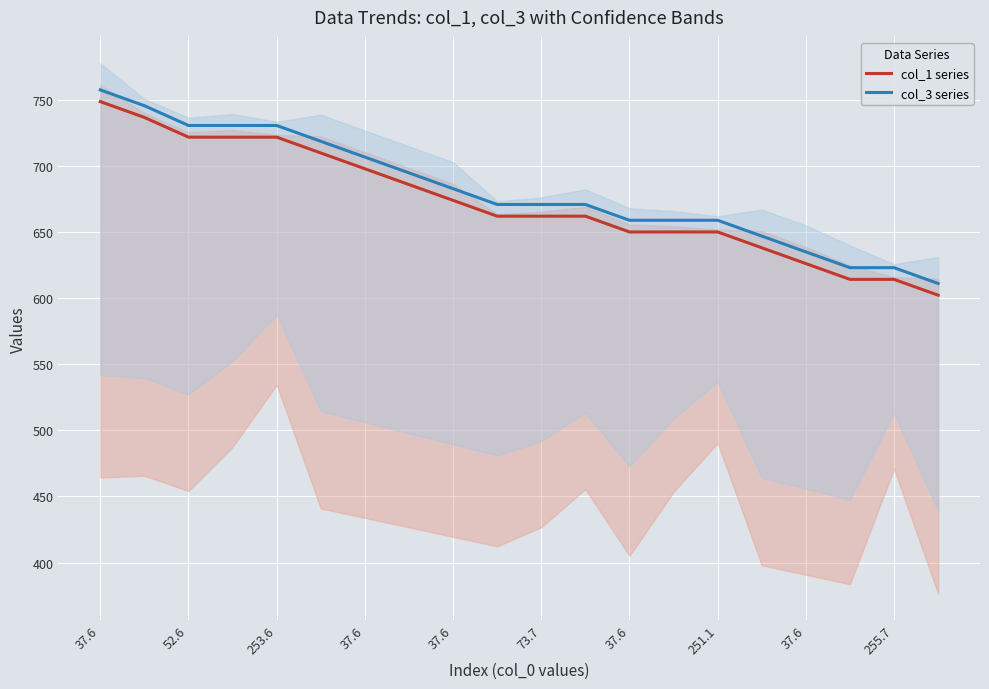

Which series has the largest range (max minus min)?

col_1 series